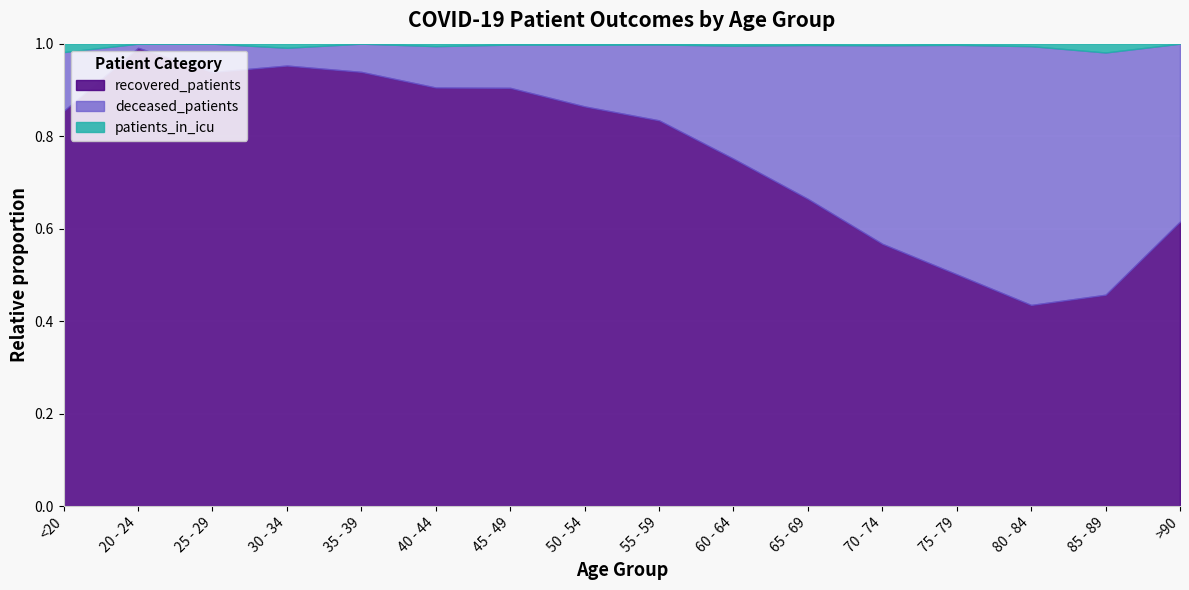

What are all the series names shown in the legend?

recovered_patients, deceased_patients, patients_in_icu